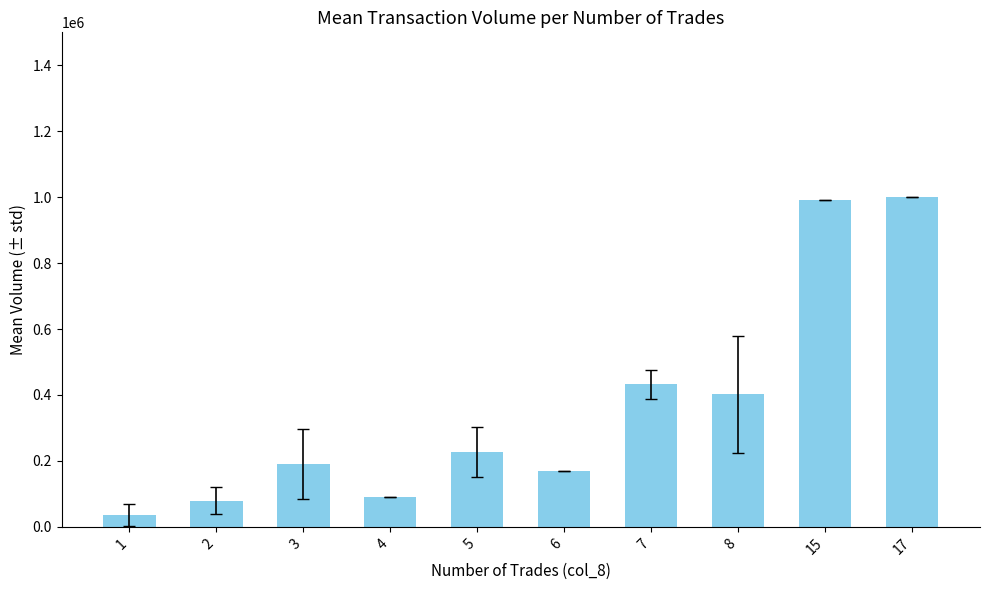

At which label is the value closest to 517900?

7